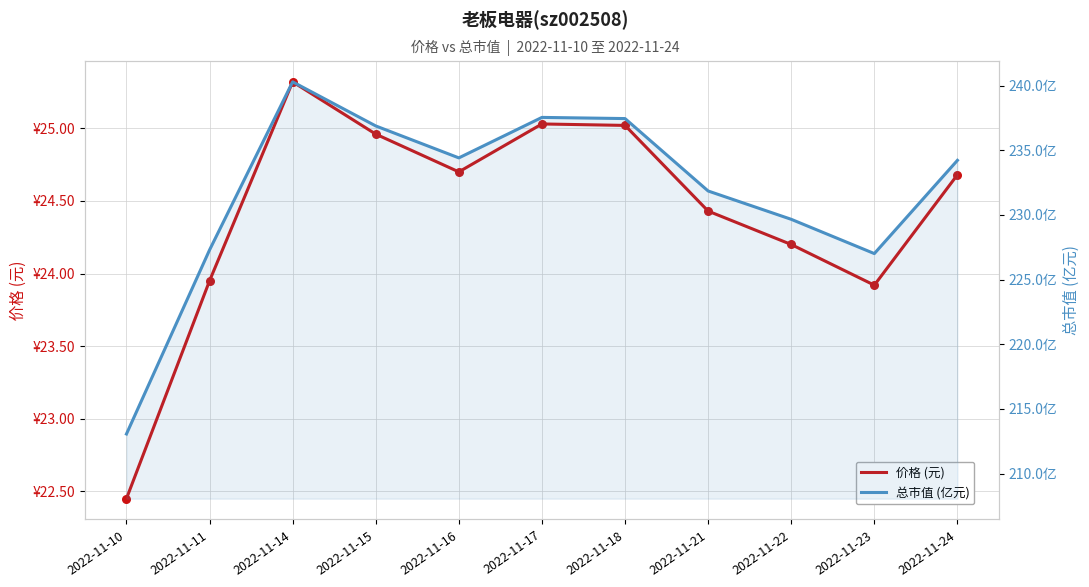

Which series has the widest spread of Y values?

总市值 (亿元)